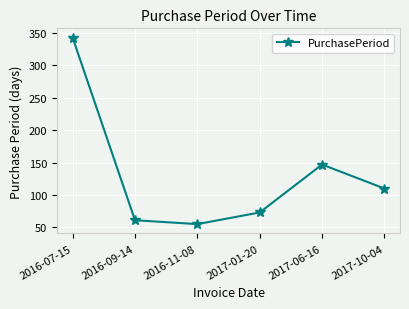

Which has a higher value, 2016-07-15 or 2016-09-14?

2016-07-15